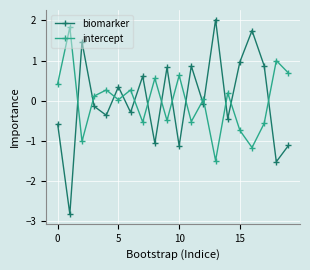

What is the difference between the maximum and second lowest values in the intercept series?

3.0